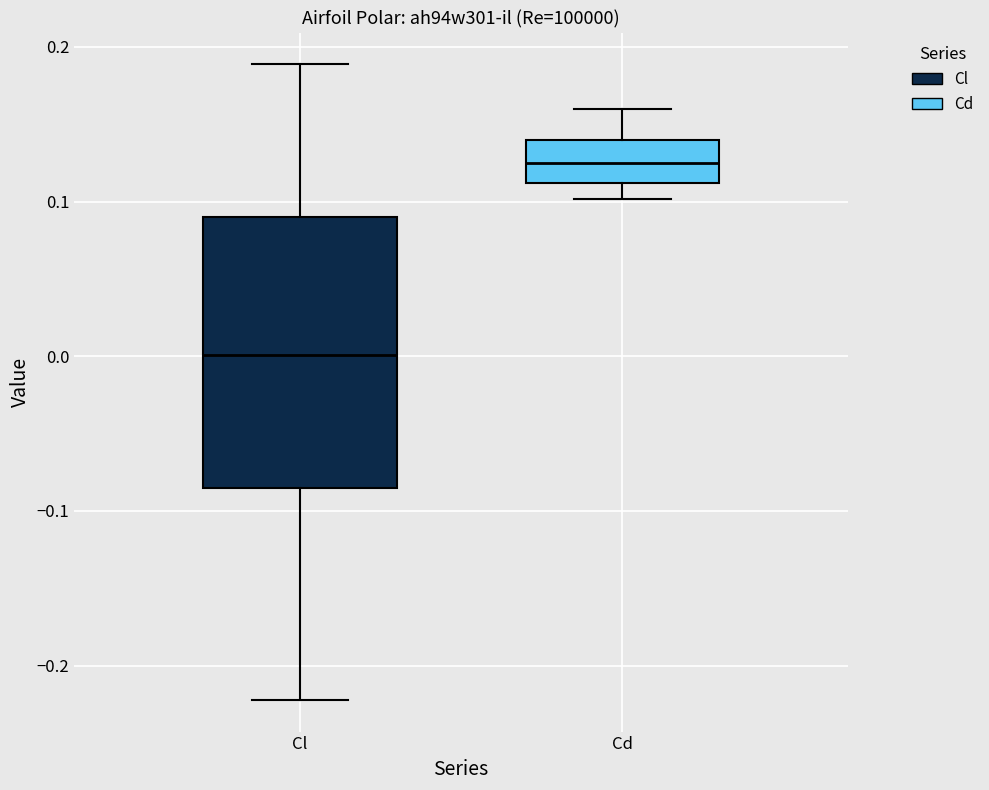

Reading left to right, read every box against the y-axis: the position of its median line, the range the box covers, and the ends of its whiskers. The values are not printed on the chart, so give them approximately, as read against the axis.

Cl: median 0.00, box -0.08 to 0.09, whiskers -0.22 to 0.19
Cd: median 0.12, box 0.11 to 0.14, whiskers 0.10 to 0.16